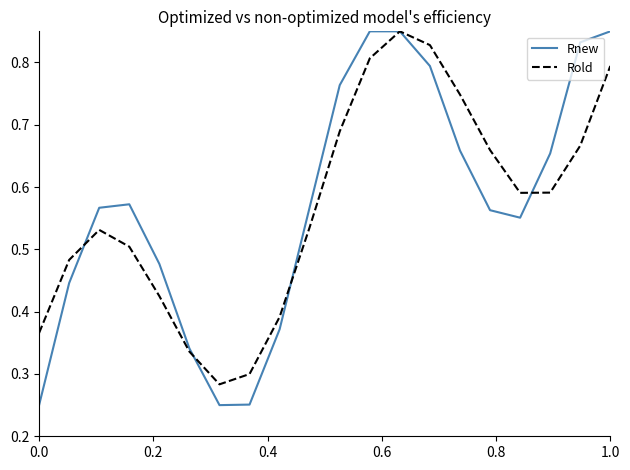

What is the difference between the second highest and second lowest values in the Rold series?

0.5